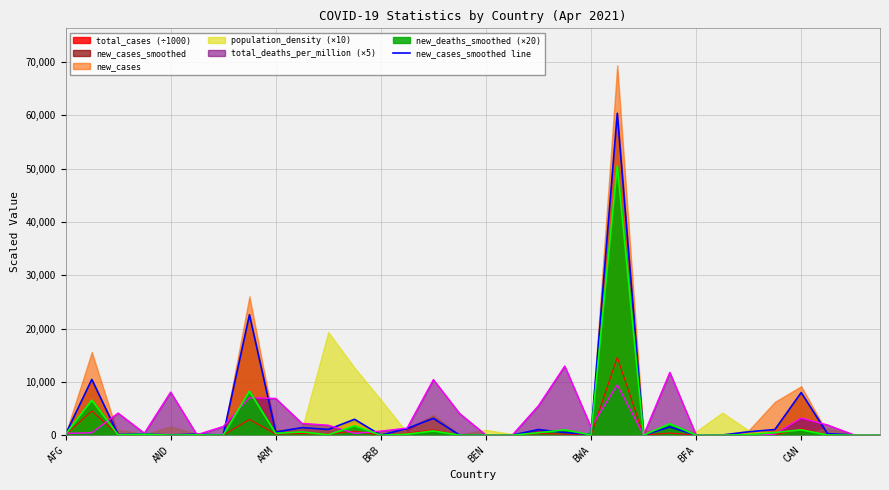

What is the value of the 28th point from the left?

1063.0